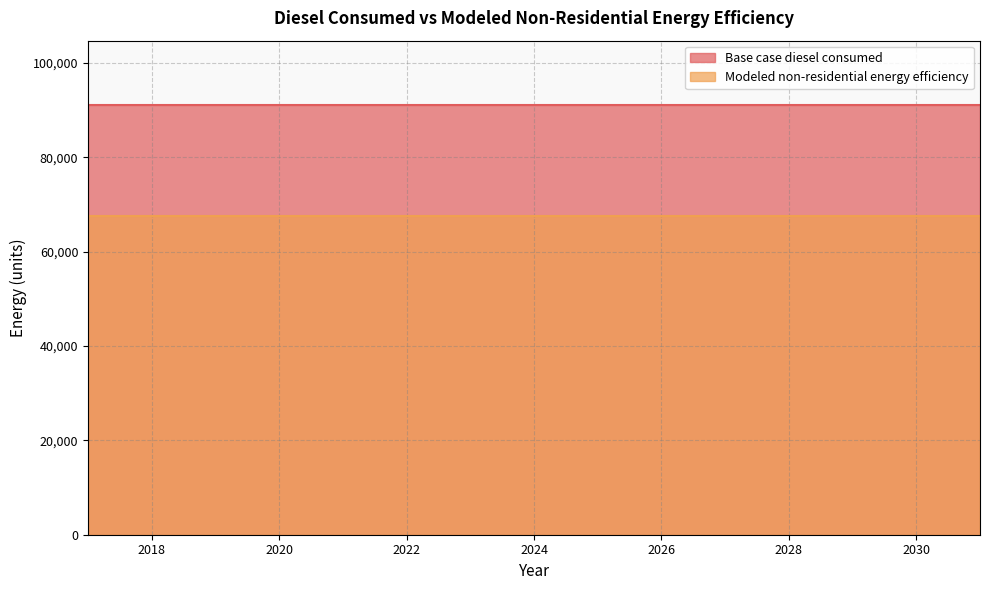

What are all the series names shown in the legend?

Base case diesel consumed, Modeled non-residential energy efficiency